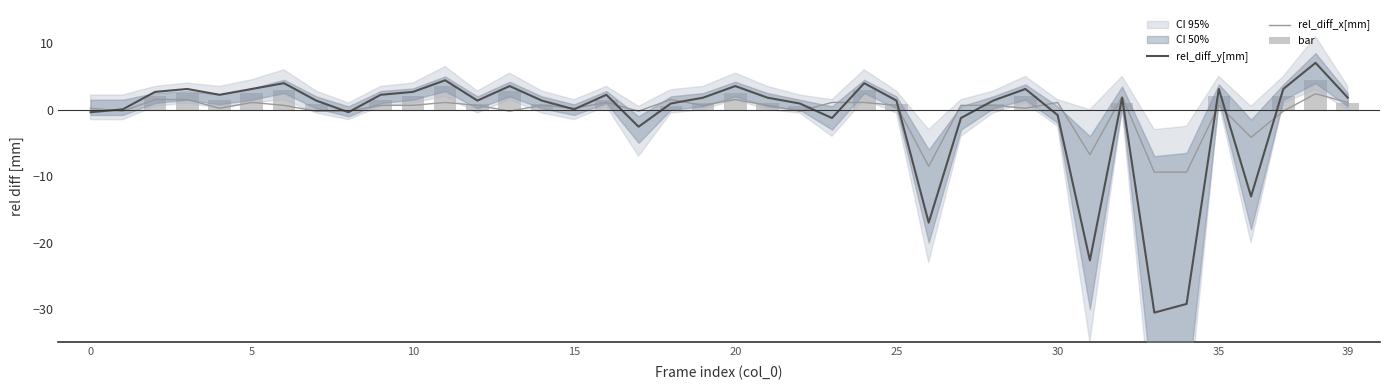

At which category is the sum across all series the highest?

38